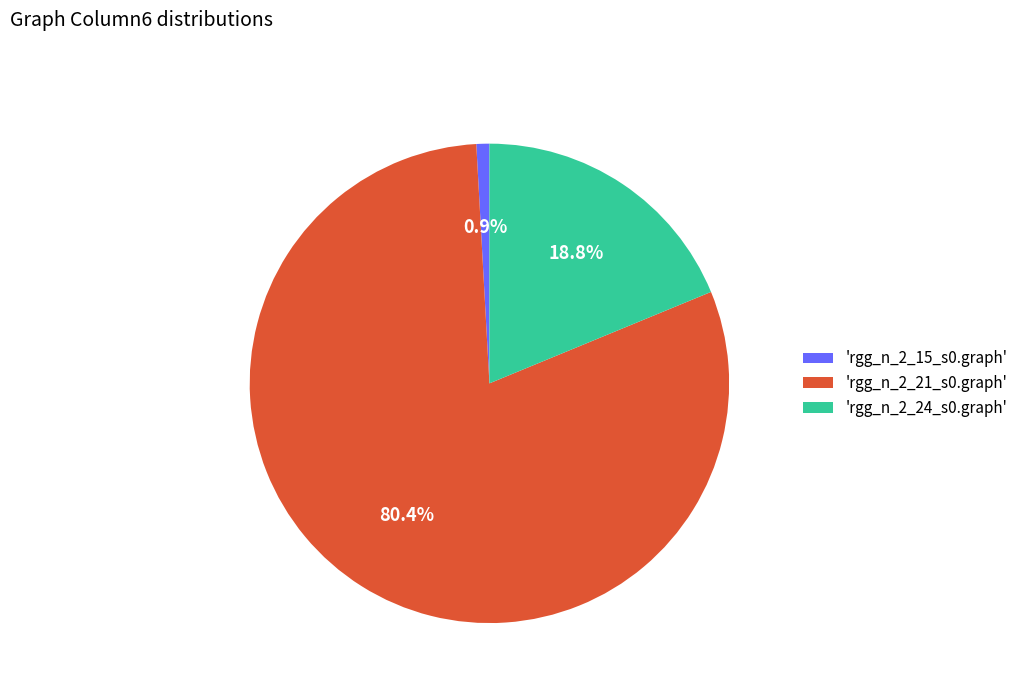

How many segments does this pie chart have?

3